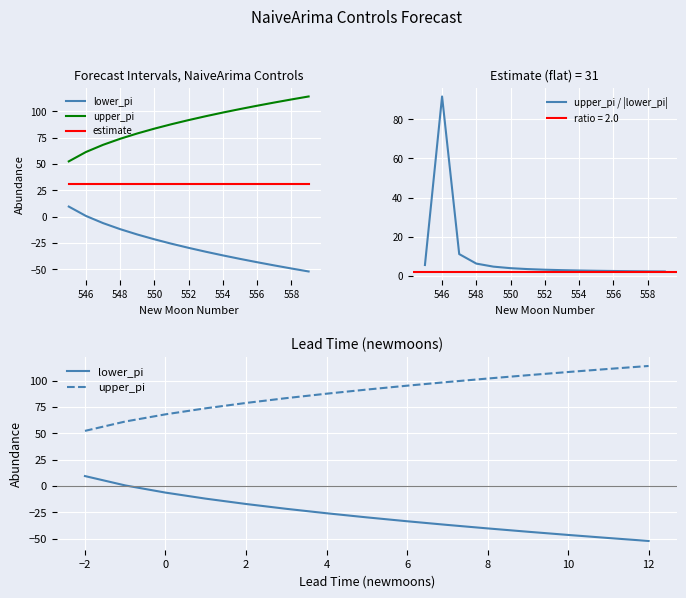

True or false: upper_pi / |lower_pi| and upper_pi intersect in this chart.

True